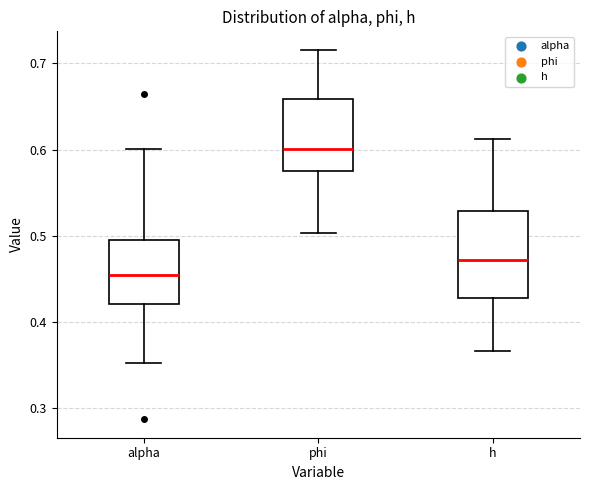

Comparing the boxes themselves (not the whiskers), which one is the tallest?

h